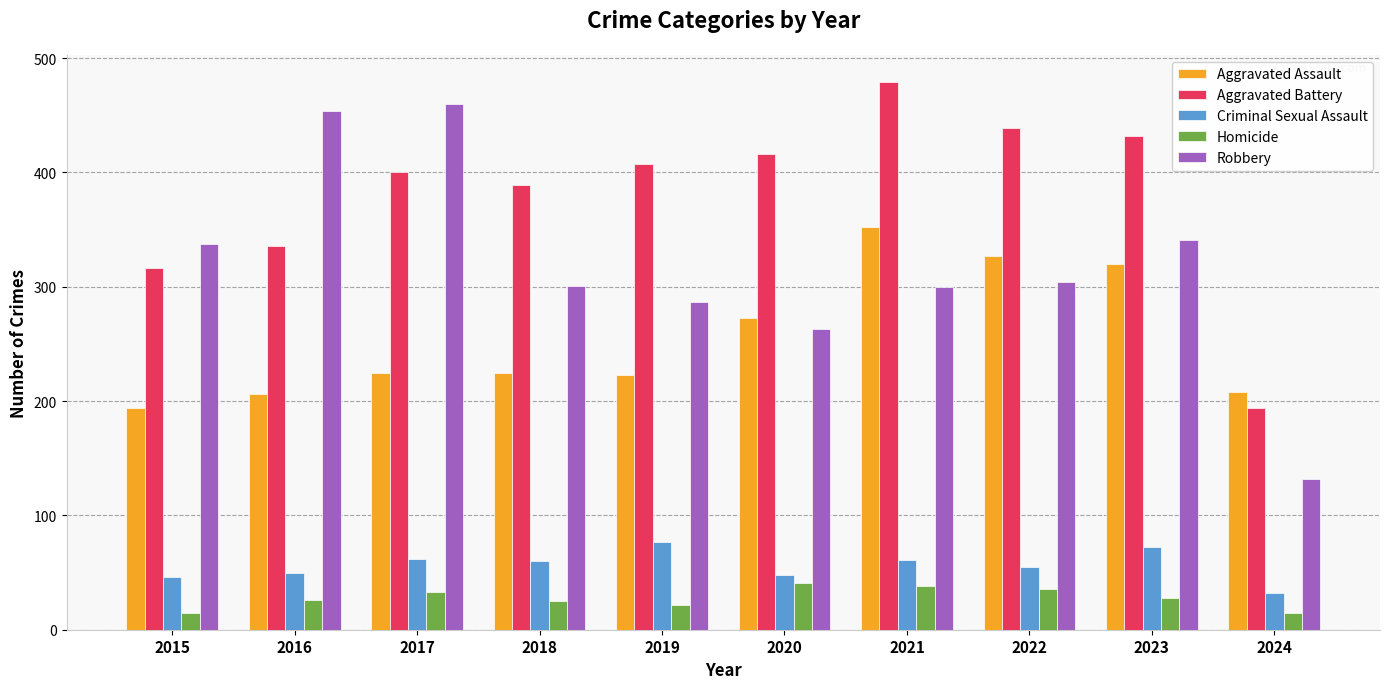

At how many categories does at least one series exceed 201?

10